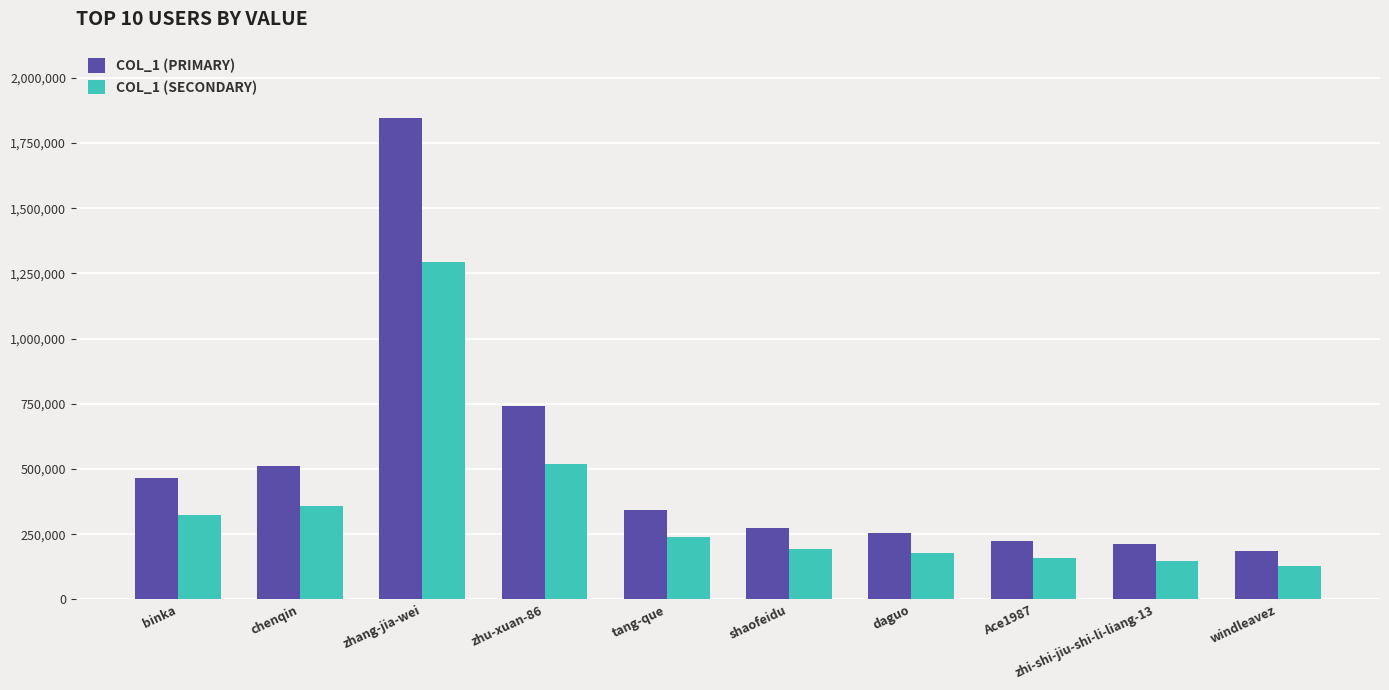

At which category is the sum across all series the highest?

zhang-jia-wei